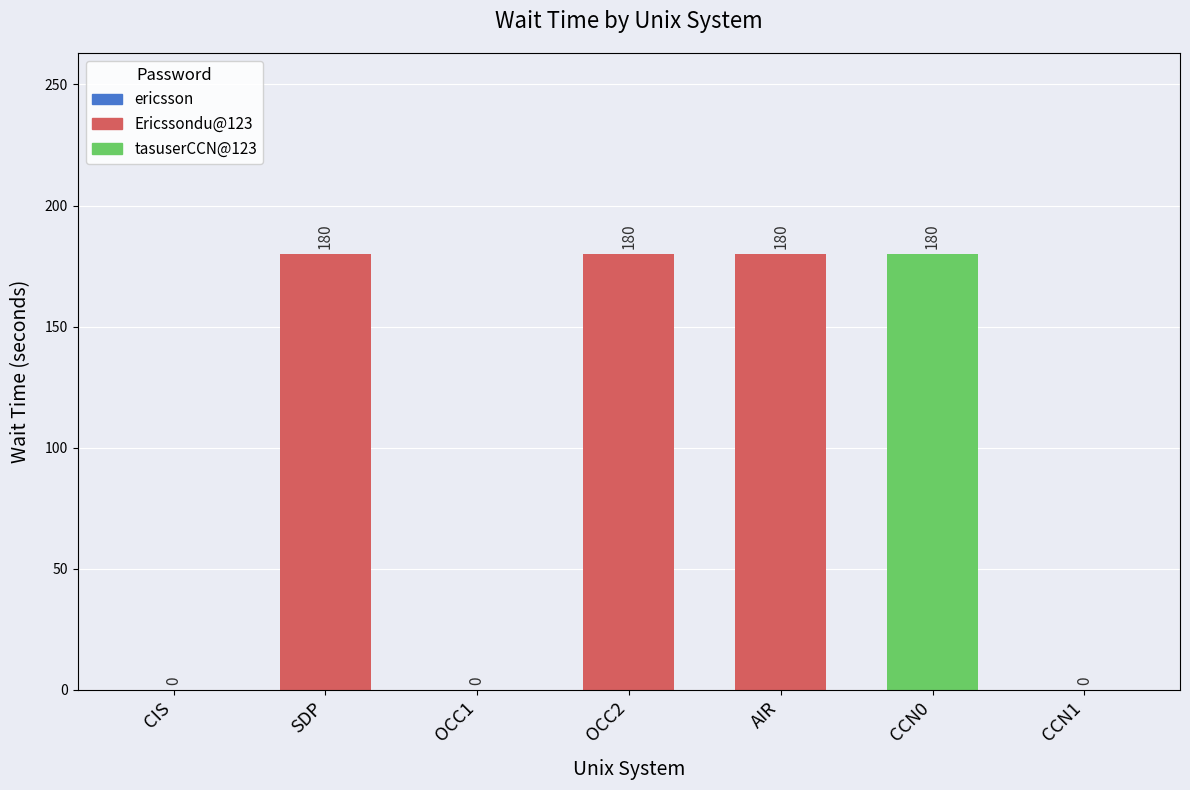

What is the change in value from OCC1 to CCN0?

+180